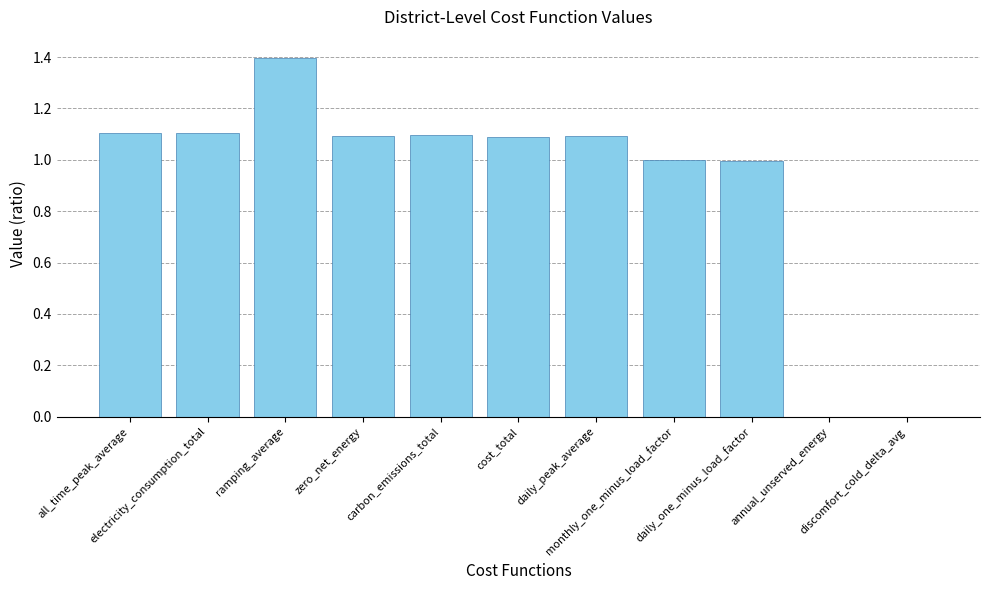

What is the maximum value shown in the chart?

1.4